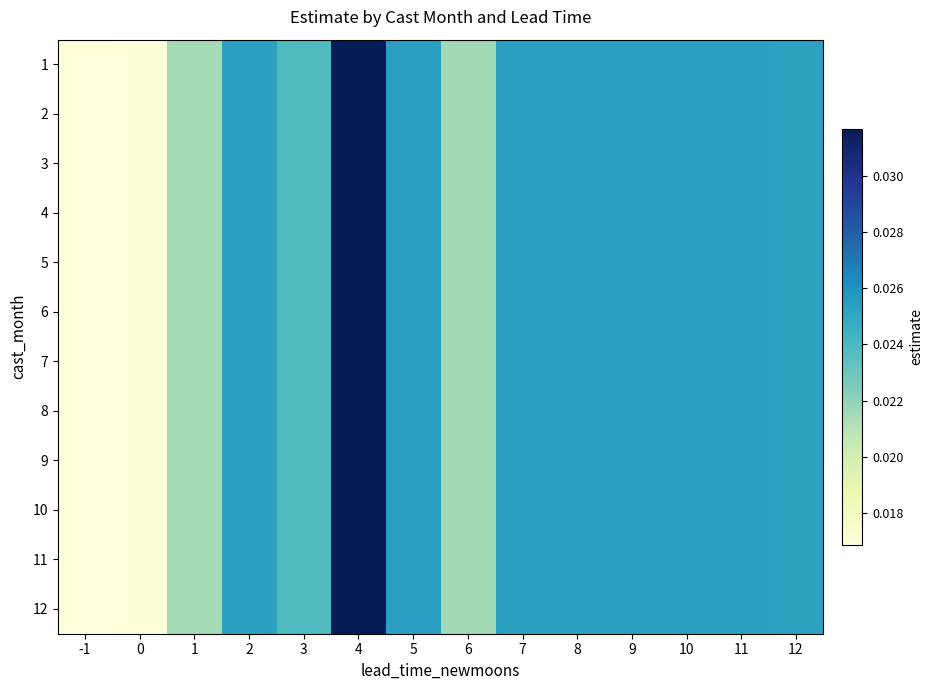

At how many categories does at least one series exceed 0?

14